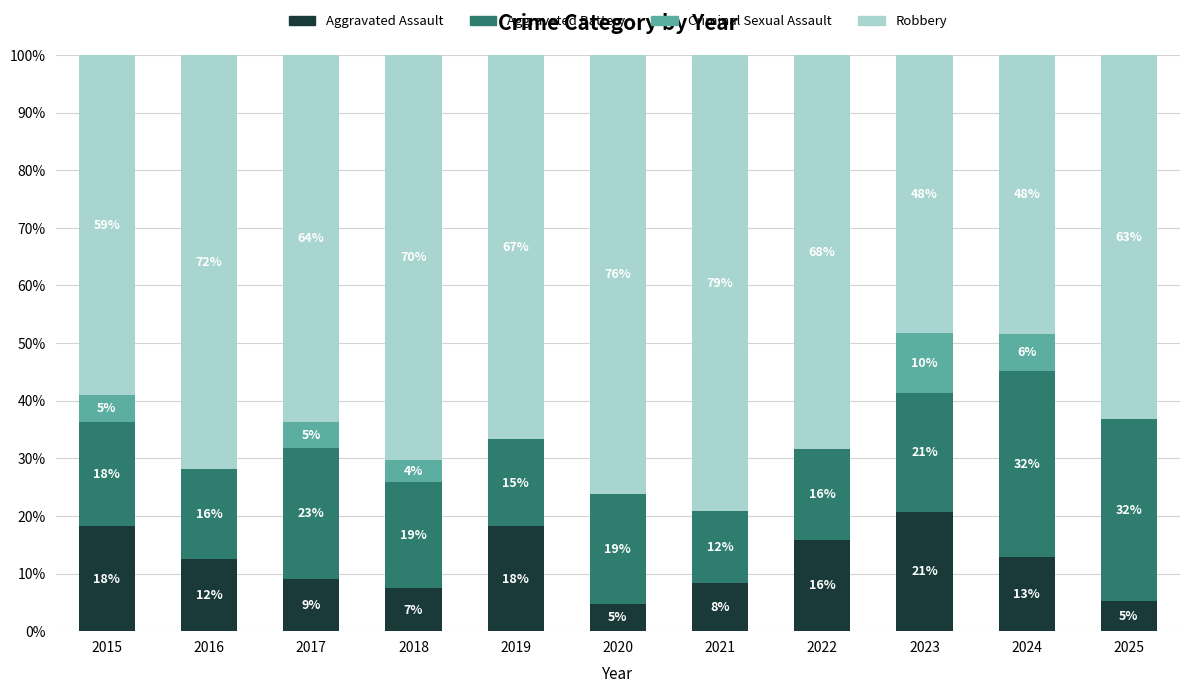

What is the difference between the maximum and minimum values in the Robbery series?

30.9